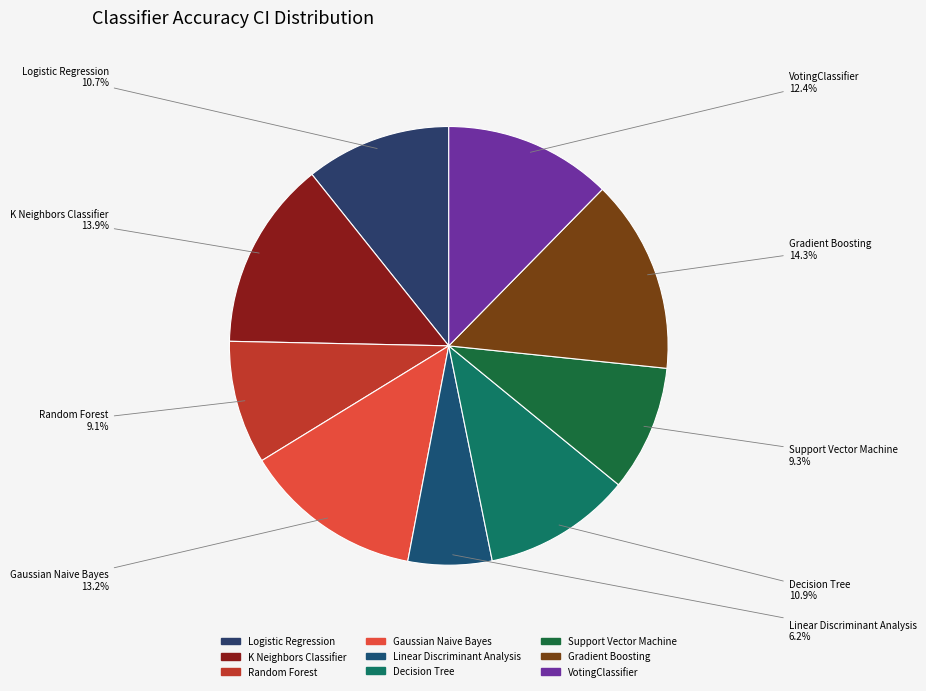

Is there a majority slice in this chart?

No